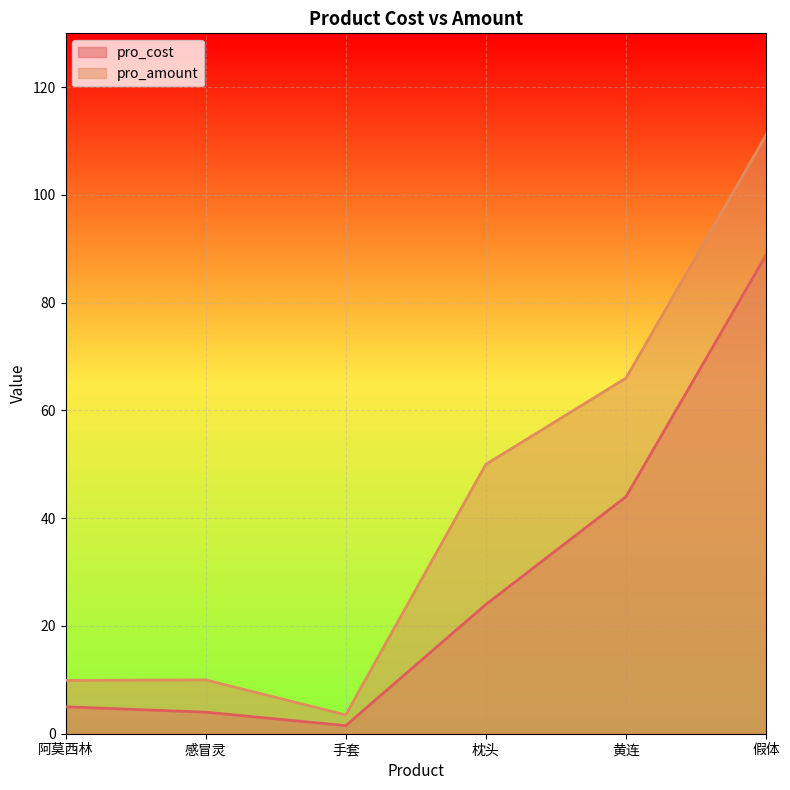

True or false: pro_cost and pro_amount cross at least once.

False